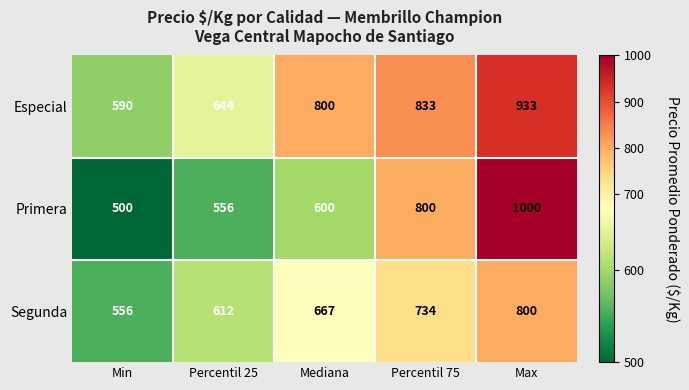

Is the value of Segunda at Min greater than the value of Especial at Percentil 25?

No